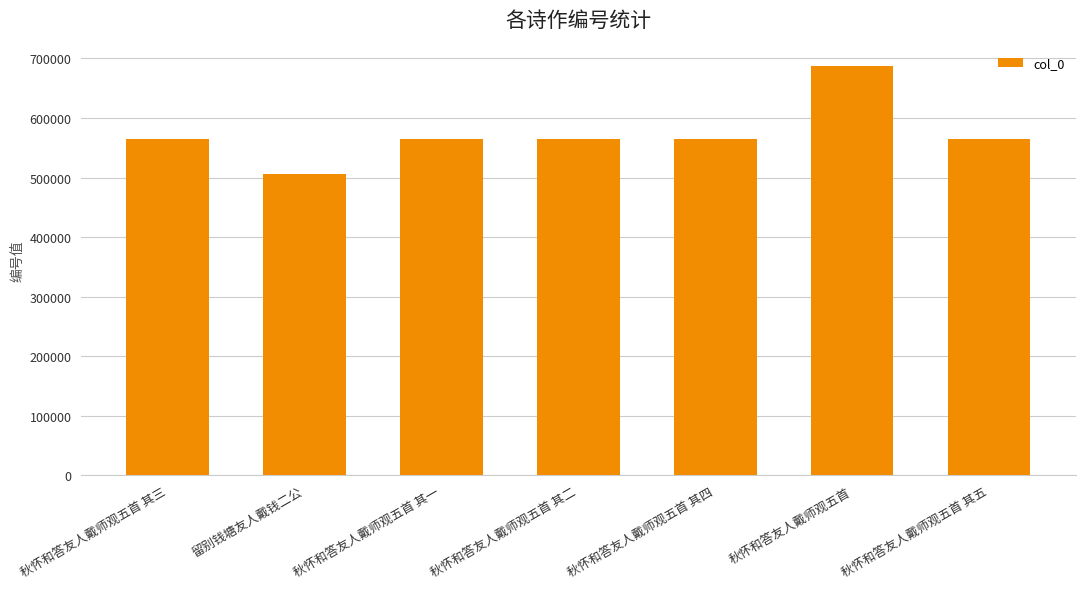

What is the average value?

573279